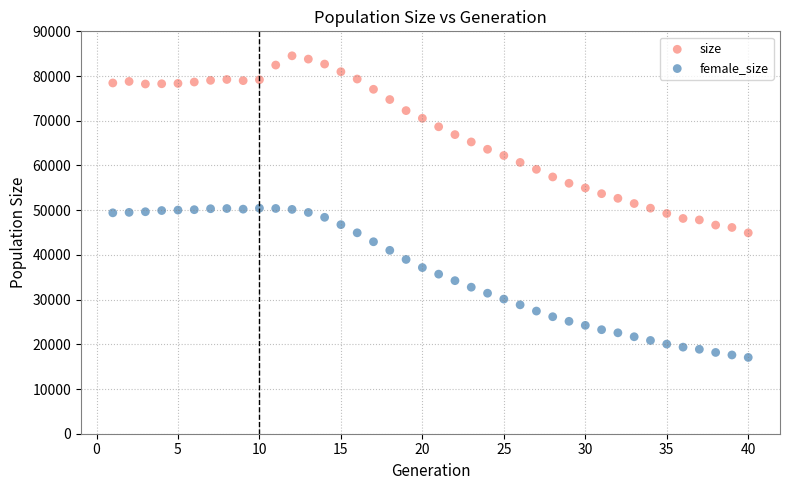

Which series reaches the maximum Y coordinate?

size